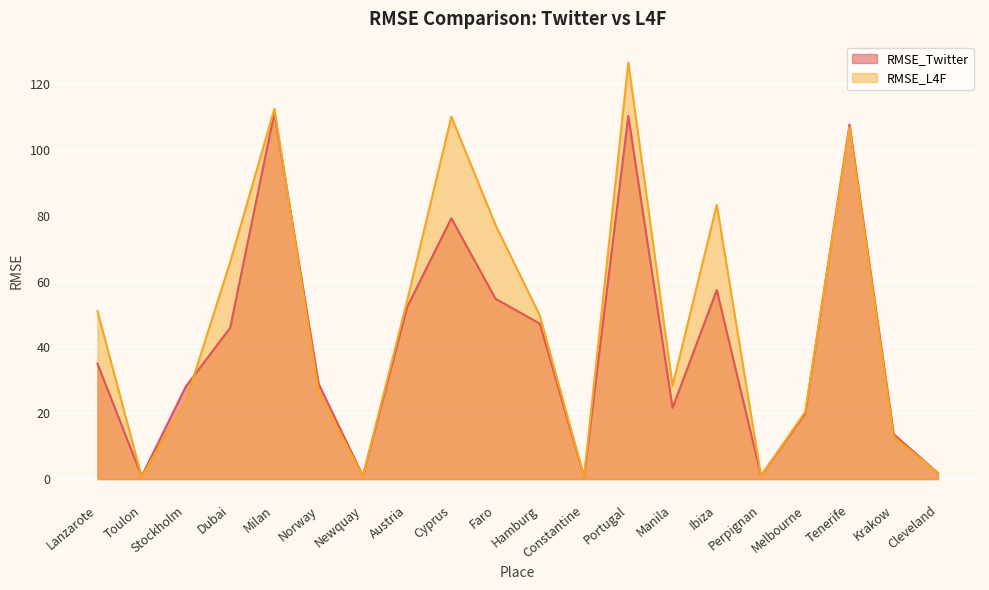

After their last crossing, which series has the higher values: RMSE_Twitter or RMSE_L4F?

RMSE_L4F